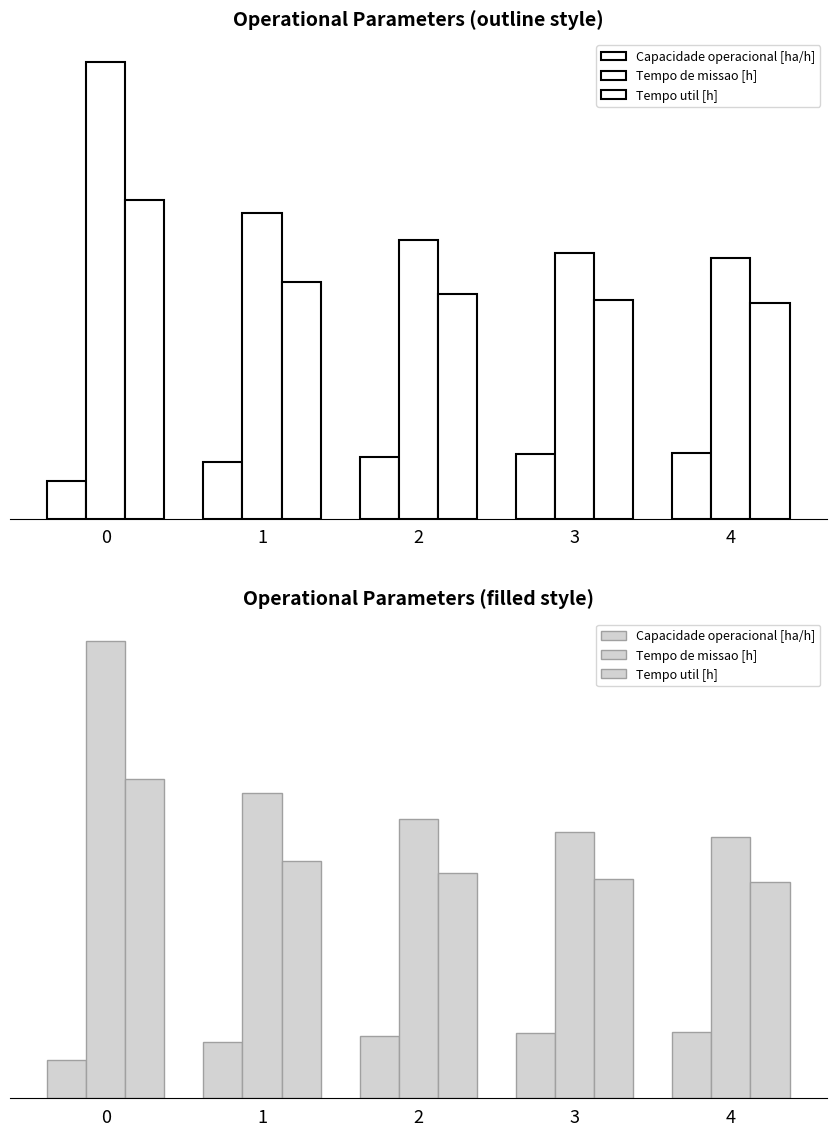

At how many categories does at least one series exceed 13?

5